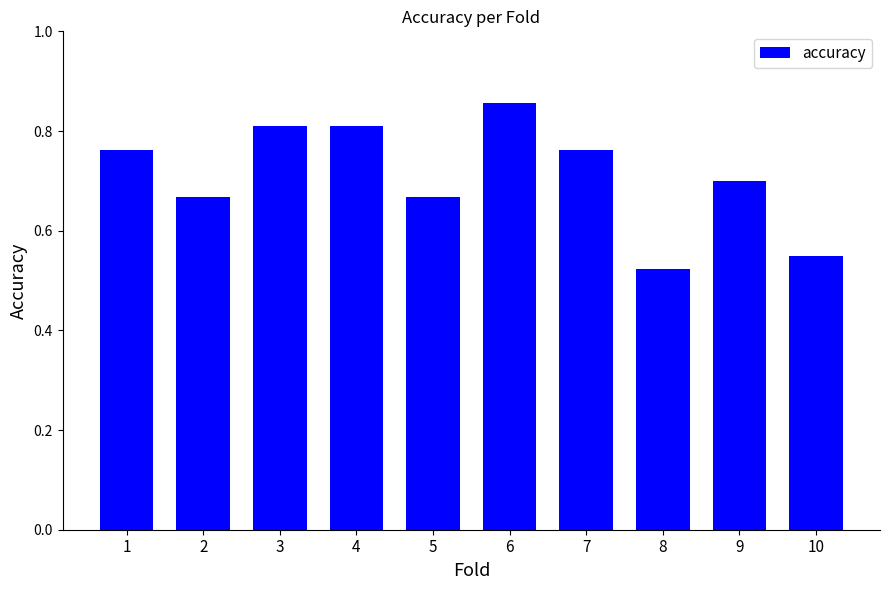

Where is the data nearest to the value 0?

8